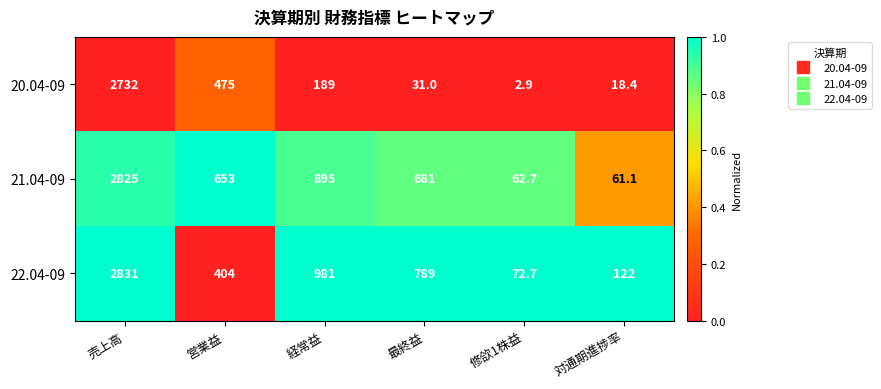

What is the difference between the highest and lowest values at 対通期進捗率?

103.6